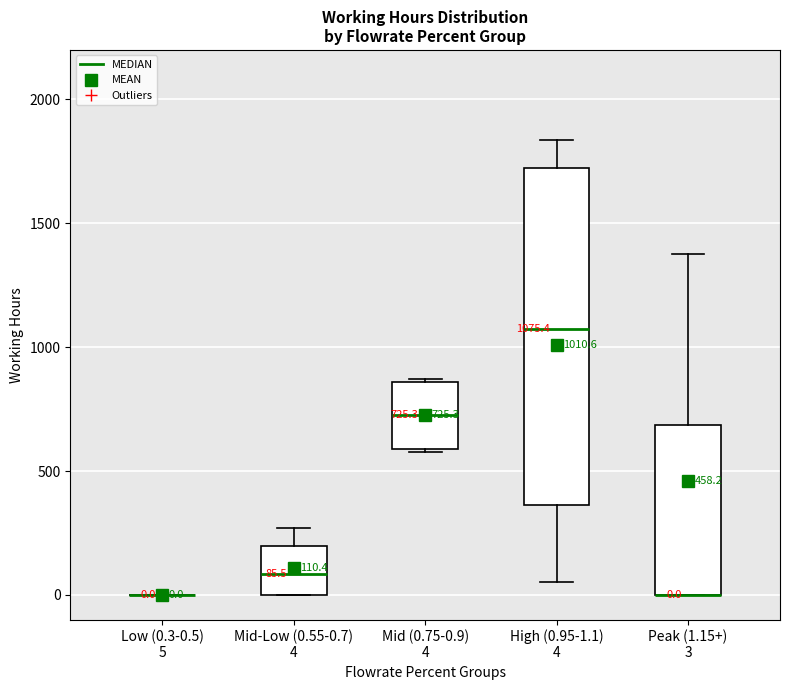

Comparing the boxes themselves (not the whiskers), which one is the tallest?

High (0.95-1.1) 4